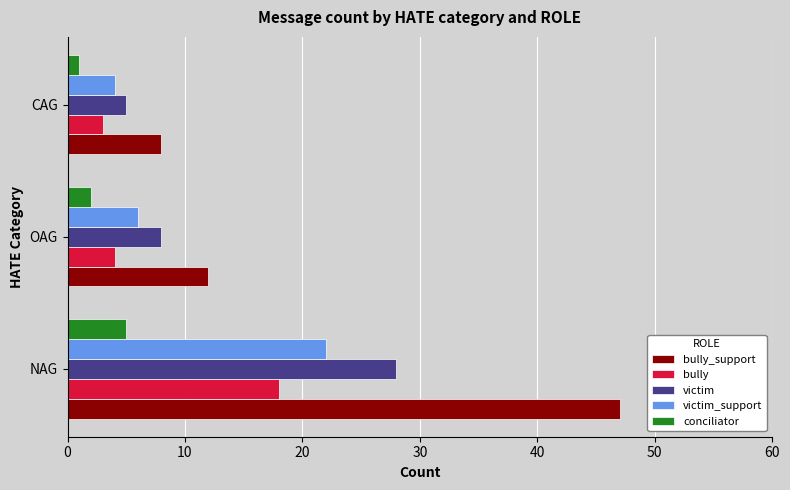

Is the value of victim_support at NAG greater than the value of conciliator at OAG?

Yes